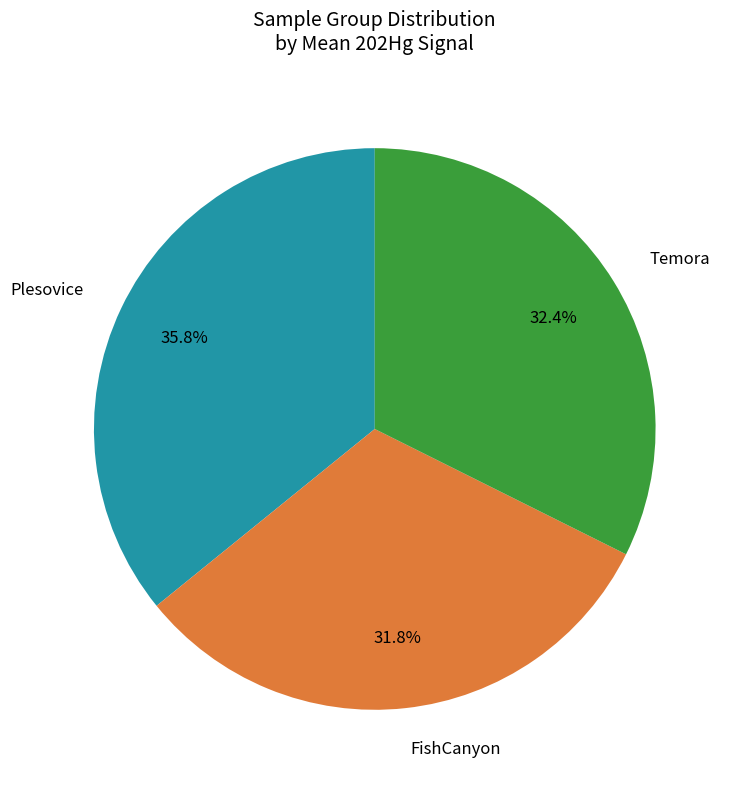

The Plesovice slice represents 79% of the pie. True or false?

False